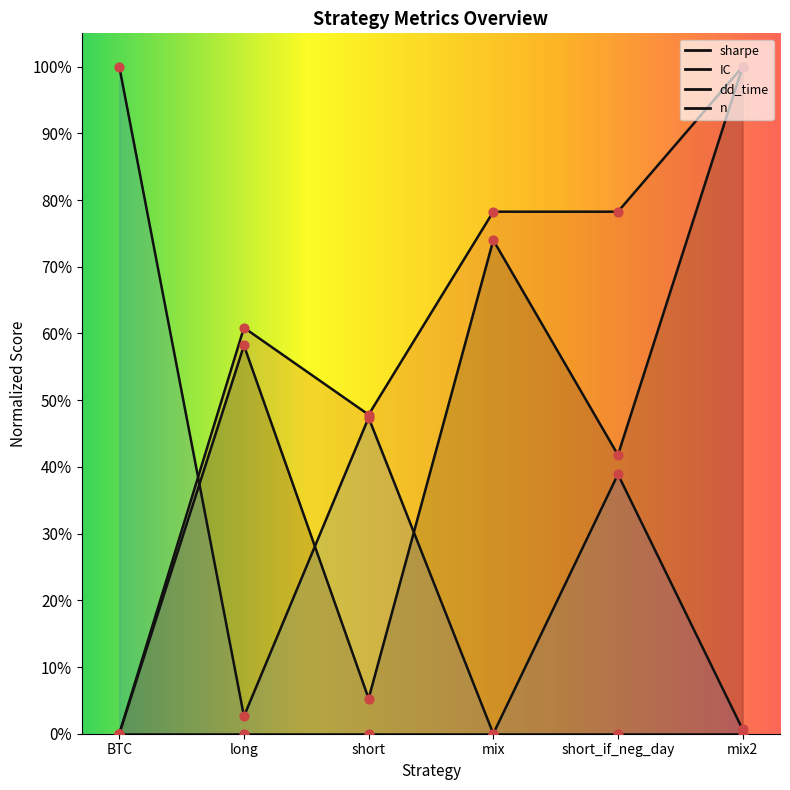

Is the value of dd_time at mix greater than the value of sharpe at short?

No